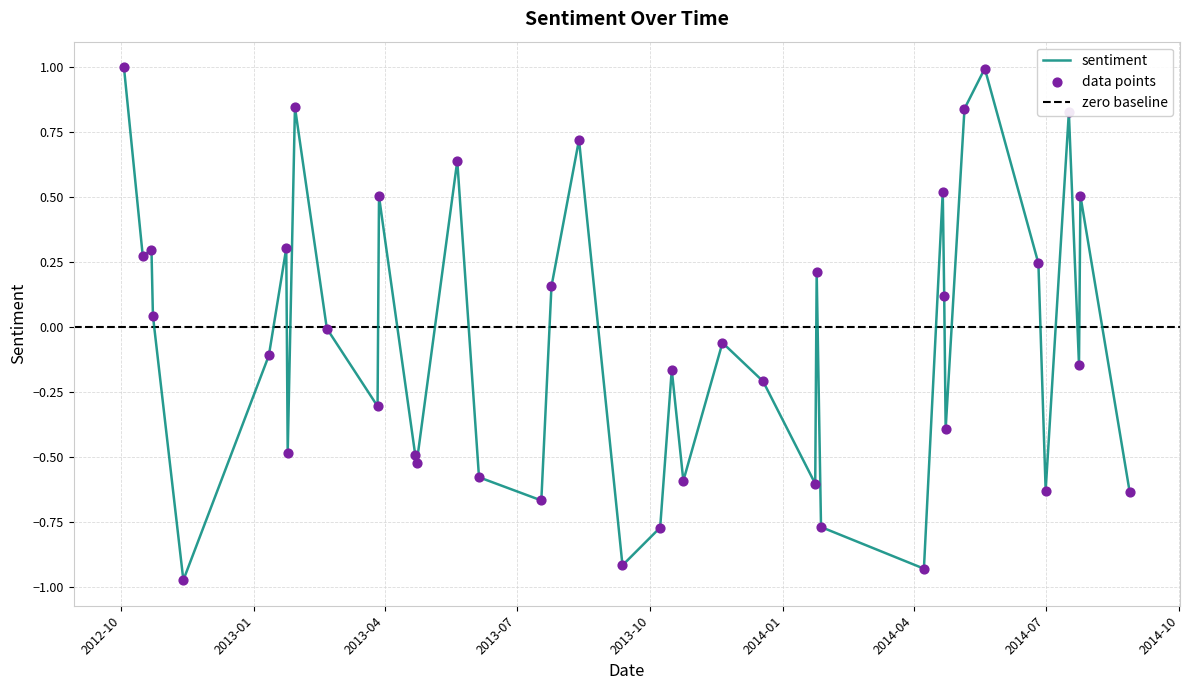

What is the change in value from 2013-03-28 to 2013-08-13?

+0.2